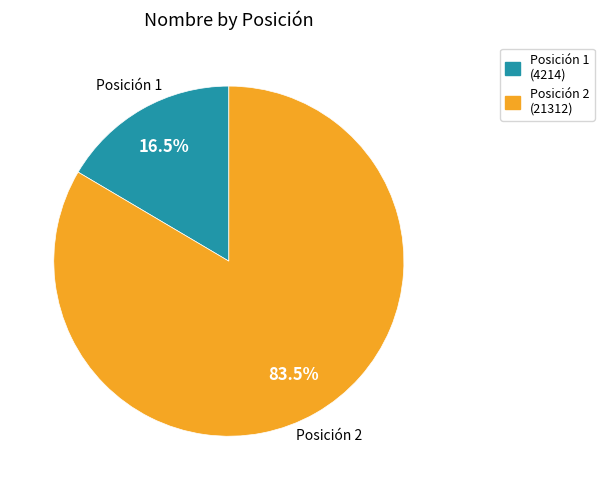

Which slice is the largest?

Posición 2 (21312)